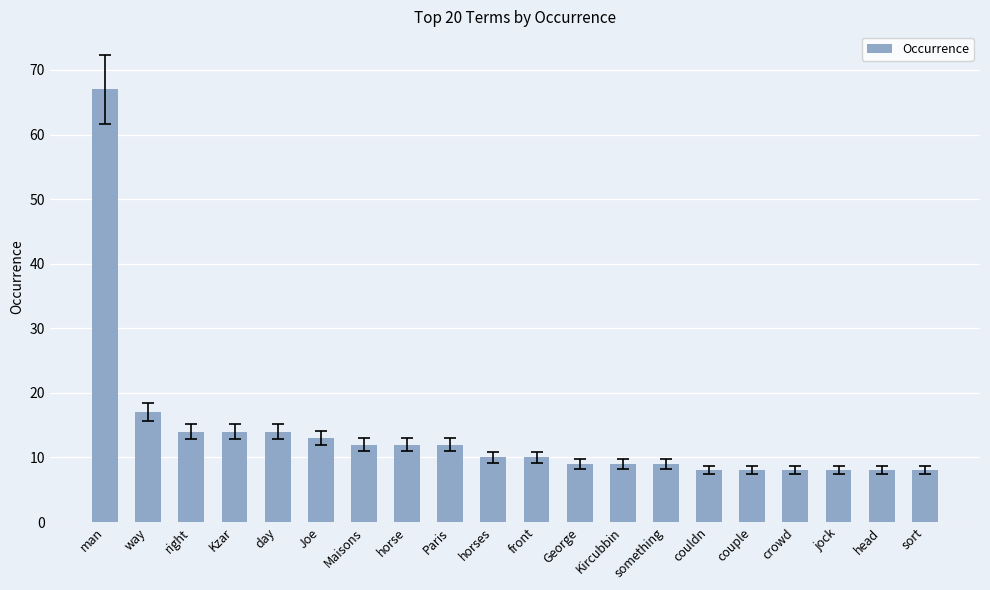

Count the number of categories in the chart.

20